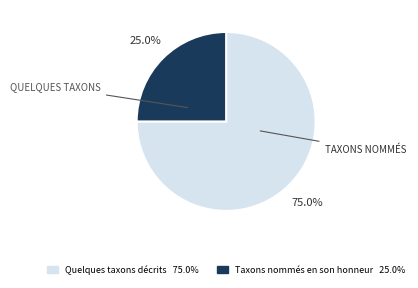

To the nearest percent, what is the difference between the largest and smallest slice percentages?

50%